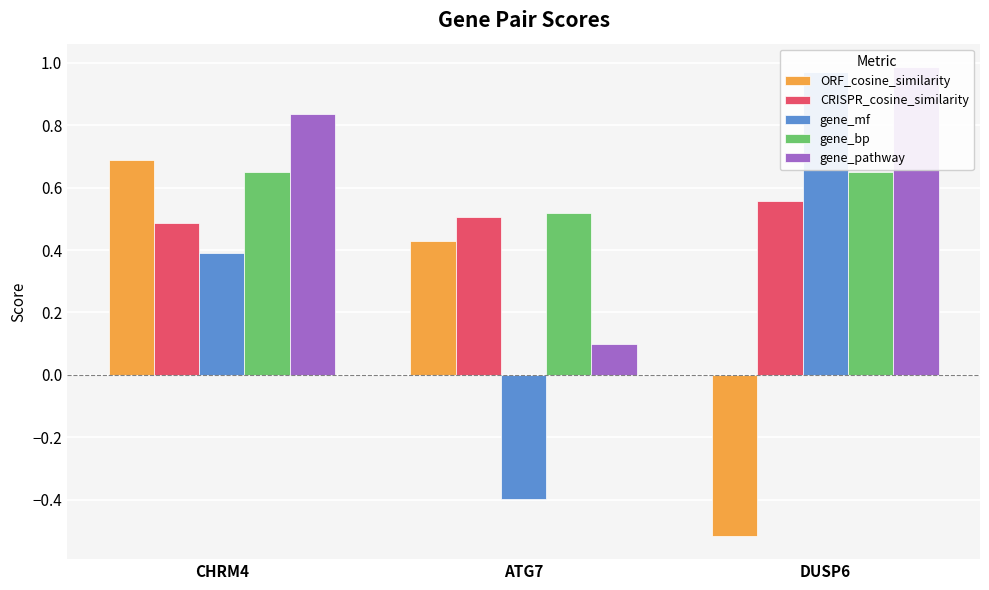

Between CHRM4 and DUSP6, which series saw the biggest shift?

ORF_cosine_similarity